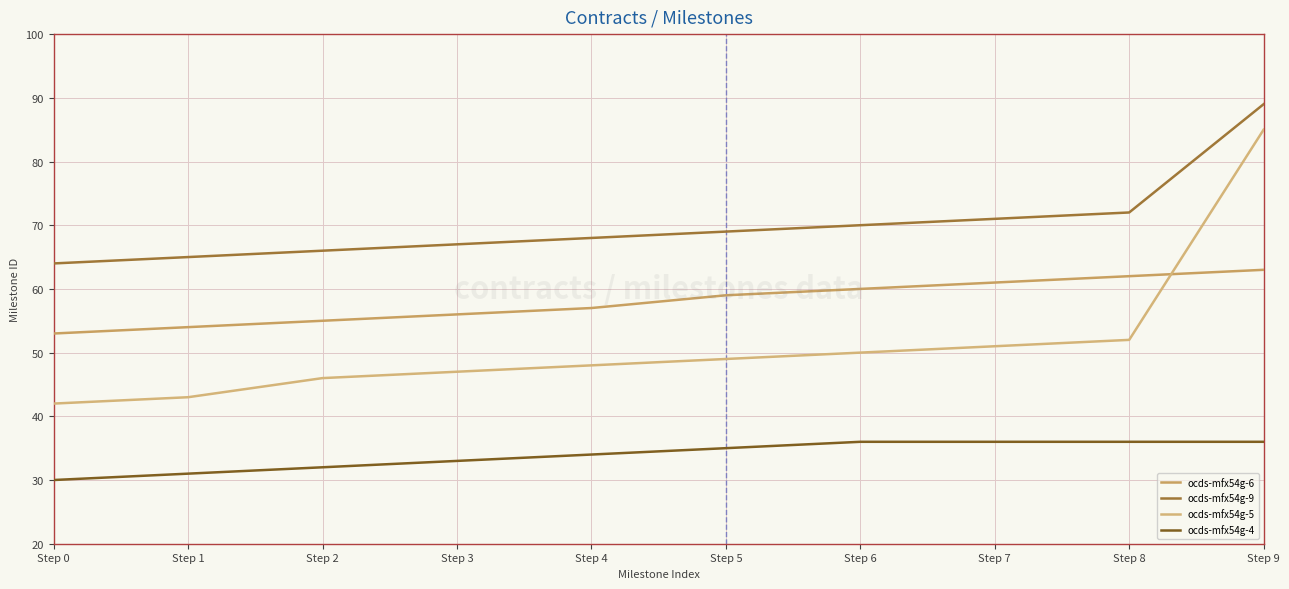

At which label does ocds-mfx54g-5 reach its minimum?

Step 0